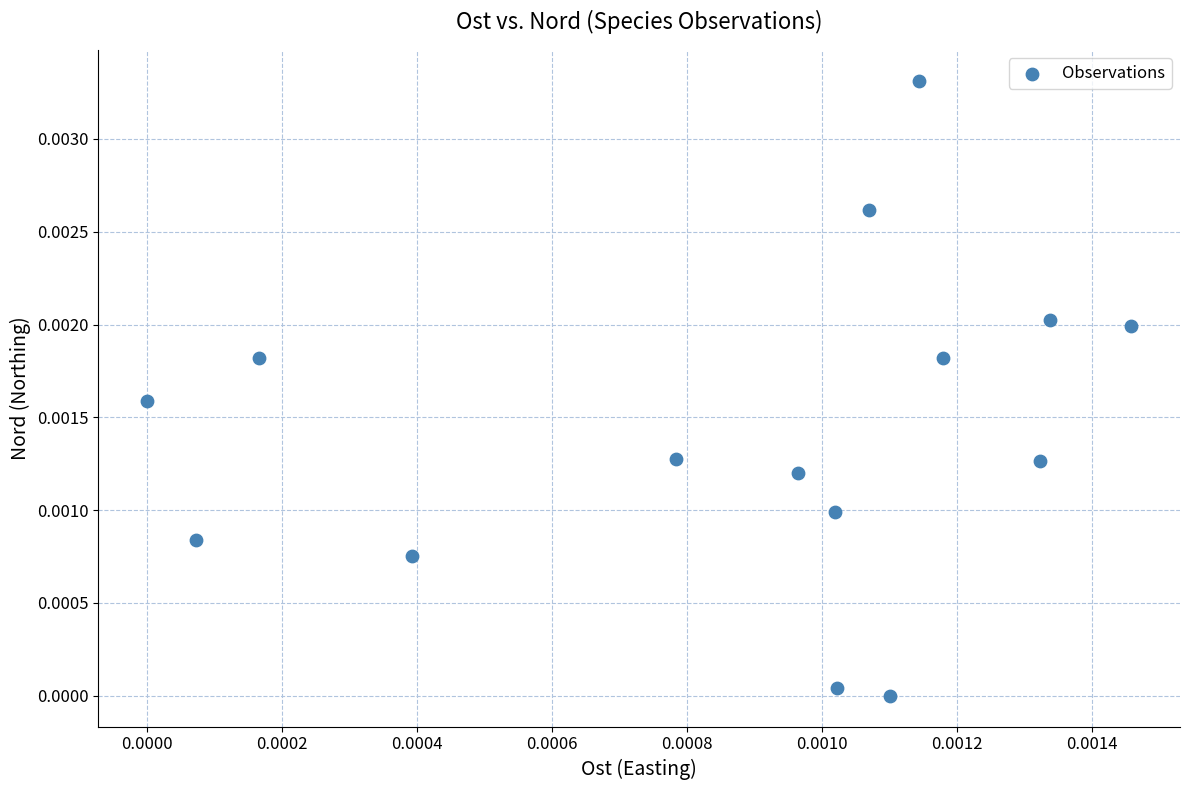

How many points are shown in the scatter plot?

15